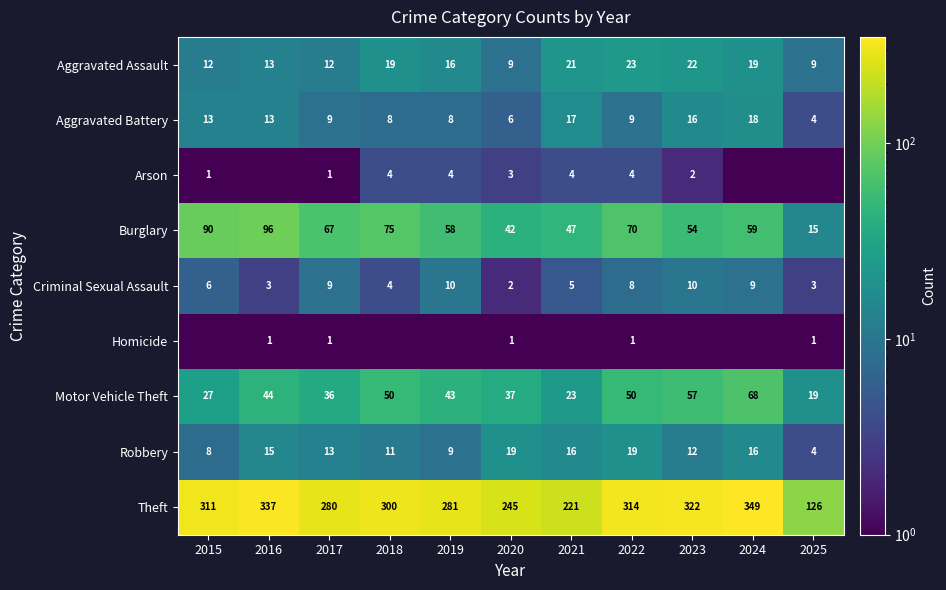

Rank the categories by Theft value from lowest to highest.

2025, 2021, 2020, 2017, 2019, 2018, 2015, 2022, 2023, 2016, 2024